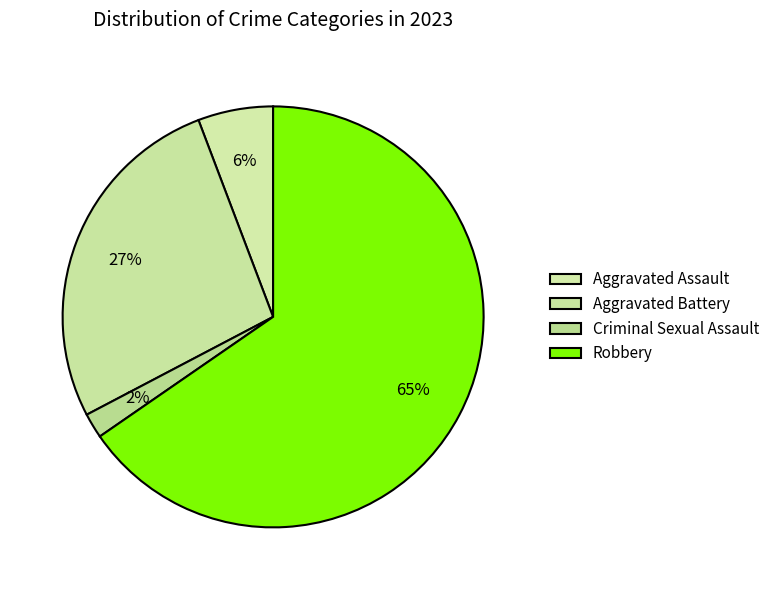

Is the sum of Criminal Sexual Assault and Aggravated Battery greater than half?

No